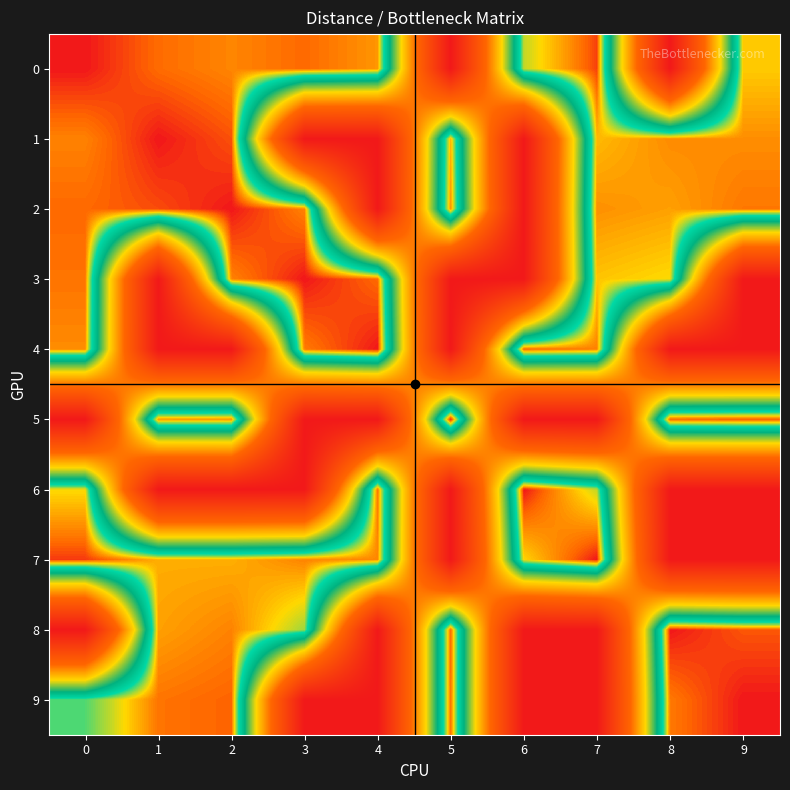

Reading right to left, extract all data points from this chart.

0: 9=3.7	8=65.6	7=0.8	6=5.0	5=65.6	4=2.5	3=1.5	2=2.1	1=1.5	0=0.0
1: 9=2.3	8=2.2	7=3.3	6=65.6	5=3.0	4=65.6	3=65.6	2=1.0	1=0.0	0=2.0
2: 9=1.8	8=2.7	7=2.3	6=65.6	5=2.3	4=65.6	3=2.0	2=0.0	1=0.9	0=1.4
3: 9=65.6	8=4.1	7=3.5	6=65.6	5=65.6	4=1.5	3=0.0	2=2.0	1=65.6	0=1.7
4: 9=65.6	8=65.6	7=2.0	6=1.5	5=65.6	4=0.0	3=1.8	2=65.6	1=65.6	0=2.2
5: 9=1.1	8=1.4	7=65.6	6=65.6	5=0.0	4=65.6	3=65.6	2=2.3	1=2.5	0=65.6
6: 9=65.6	8=65.6	7=5.0	6=0.0	5=65.6	4=1.7	3=65.6	2=65.6	1=65.6	0=4.1
7: 9=65.6	8=65.6	7=0.0	6=3.9	5=65.6	4=2.1	3=2.0	2=3.0	1=3.0	0=0.6
8: 9=1.1	8=0.0	7=65.6	6=65.6	5=1.4	4=65.6	3=5.5	2=2.0	1=2.7	0=65.6
9: 9=0.0	8=1.8	7=65.6	6=65.6	5=1.4	4=65.6	3=65.6	2=1.3	1=1.7	0=6.7